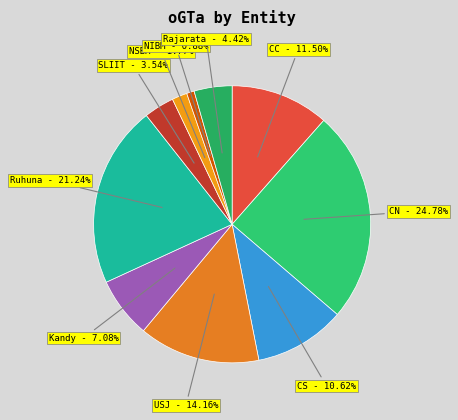

Rank the categories by value from lowest to highest.

NIBM, NSBM, SLIIT, Rajarata, Kandy, CS, CC, USJ, Ruhuna, CN